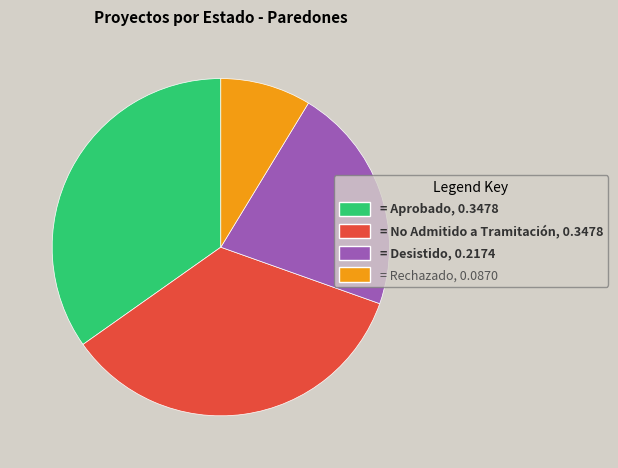

Is the sum of = Aprobado, 0.3478 and = Rechazado, 0.0870 greater than half?

No